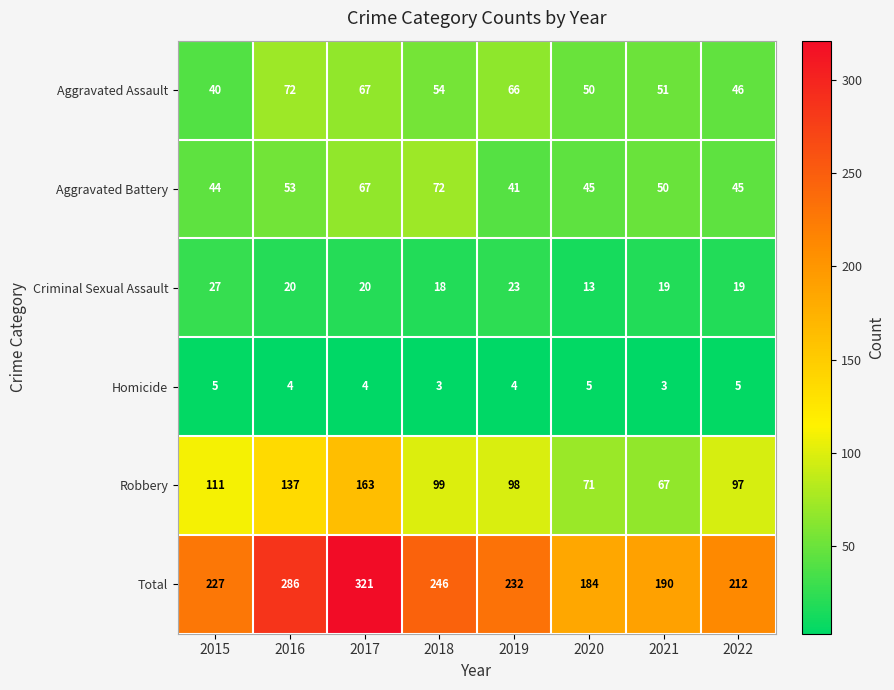

At which label does Aggravated Battery reach its peak?

2018